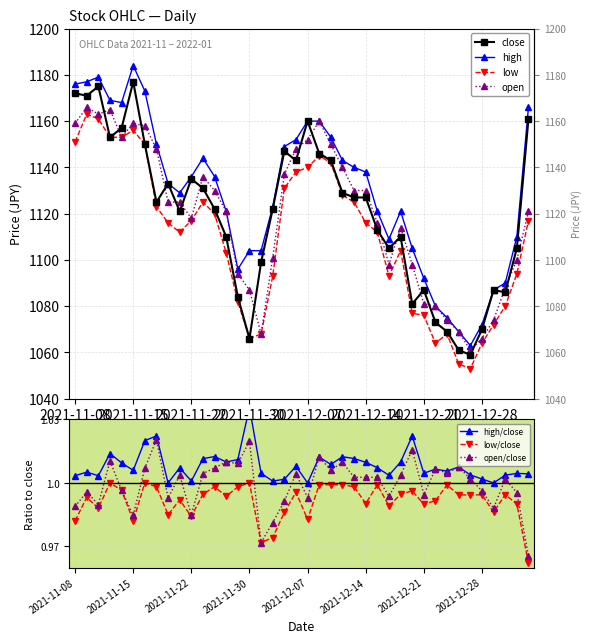

List the labels in order of open value, smallest first.

2021-12-27, 2021-12-28, 2021-12-01, 2021-12-24, 2021-12-23, 2021-12-29, 2021-12-22, 2021-12-21, 2021-11-30, 2021-12-30, 2021-11-29, 2021-12-16, 2021-12-20, 2022-01-04, 2021-12-02, 2021-12-17, 2021-12-15, 2021-11-22, 2021-11-26, 2022-01-05, 2021-11-18, 2021-11-19, 2021-11-25, 2021-12-13, 2021-12-14, 2021-11-24, 2021-12-03, 2021-12-10, 2021-11-17, 2021-12-06, 2021-12-09, 2021-12-07, 2021-11-12, 2021-11-16, 2021-11-08, 2021-11-15, 2021-12-08, 2021-11-10, 2021-11-11, 2021-11-09